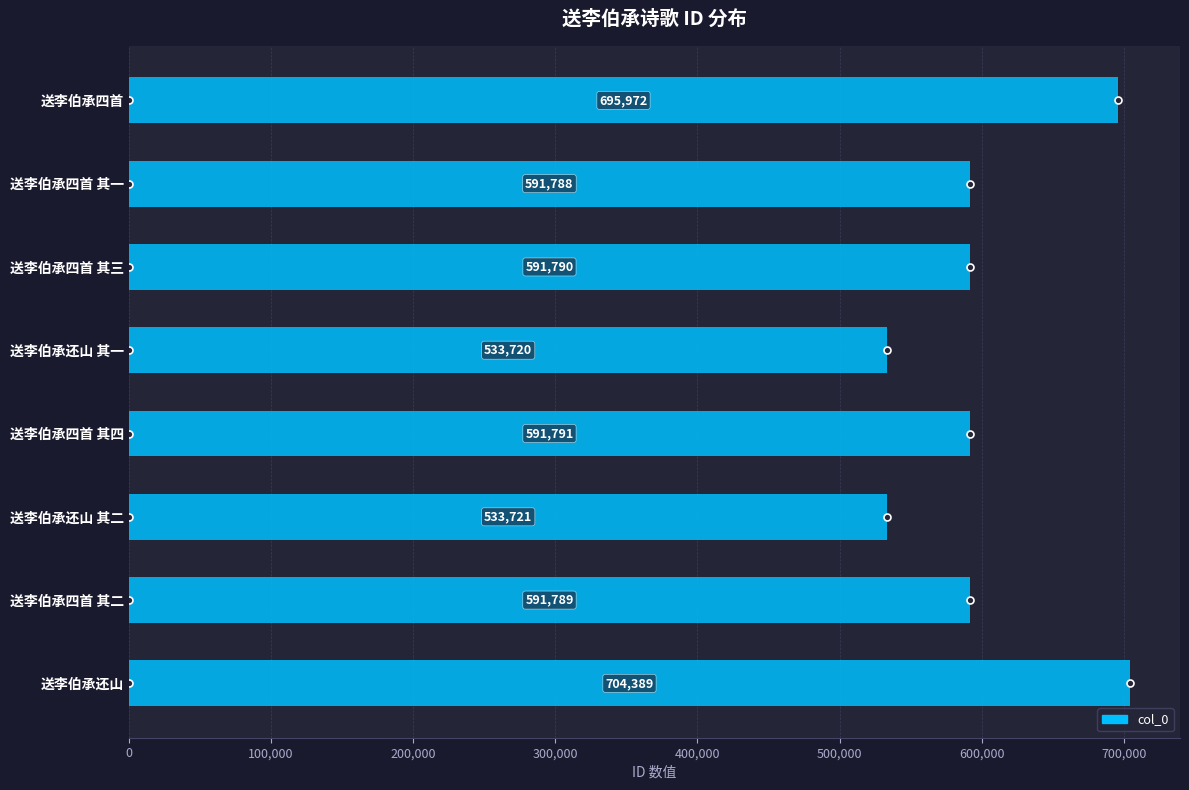

Is it true that the value at 送李伯承四首 其一 is 1052573?

False